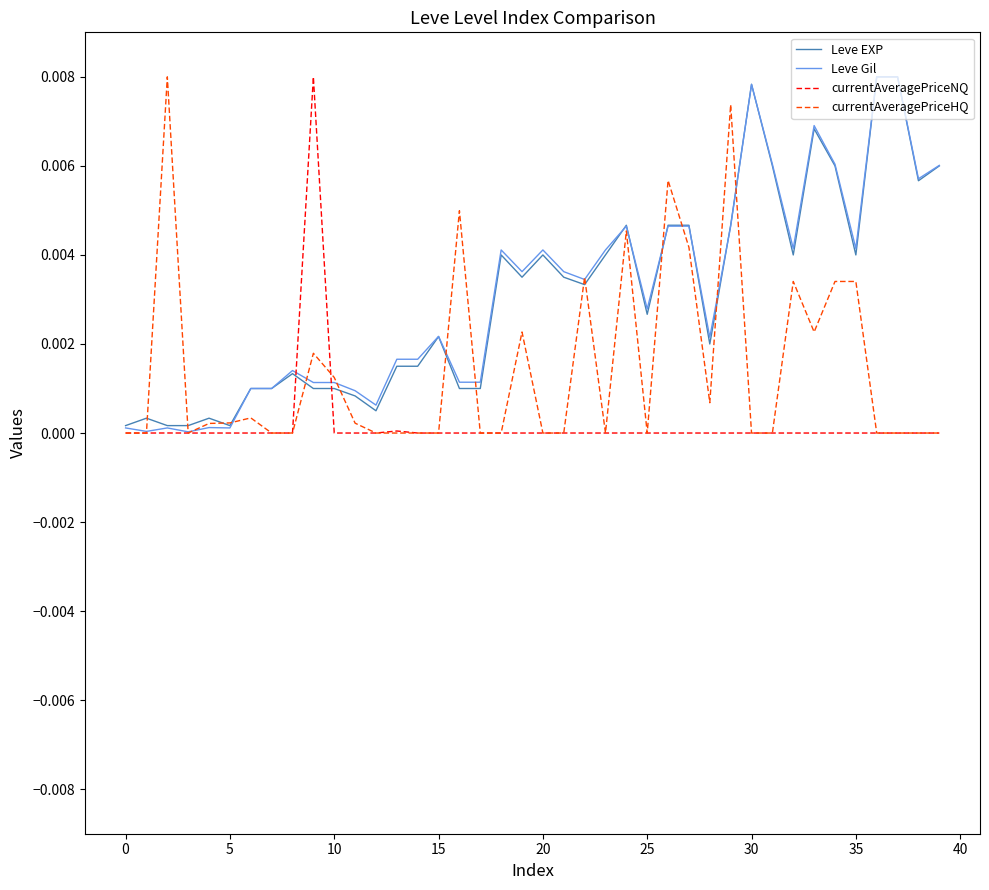

How many lines are shown in the chart?

4